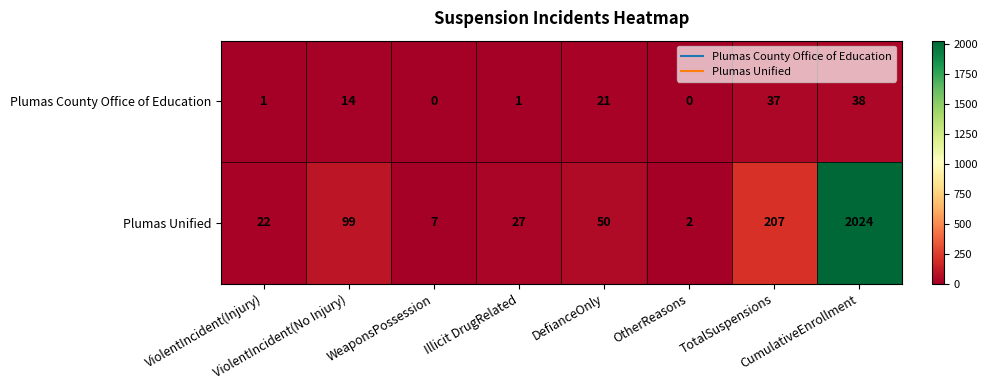

Which series has the largest range (max minus min)?

Plumas Unified